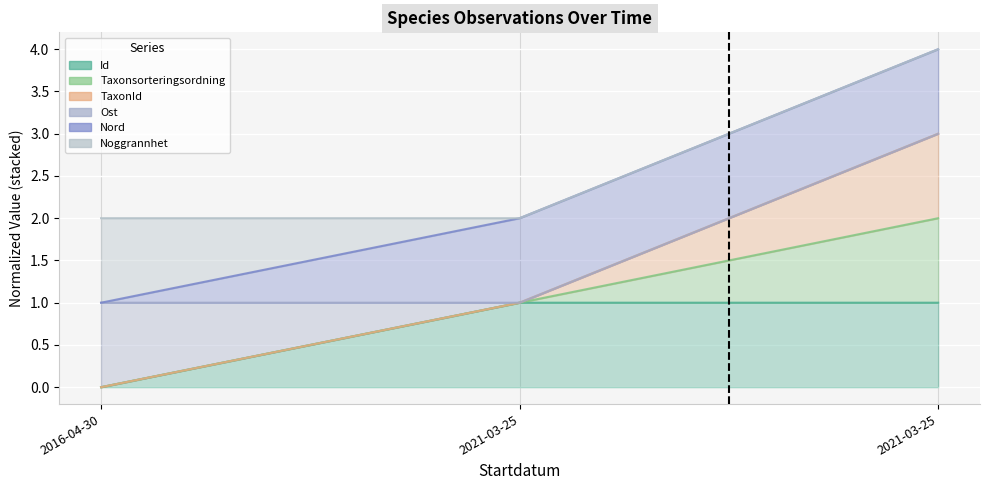

At which category is the sum across all series the highest?

2021-03-25